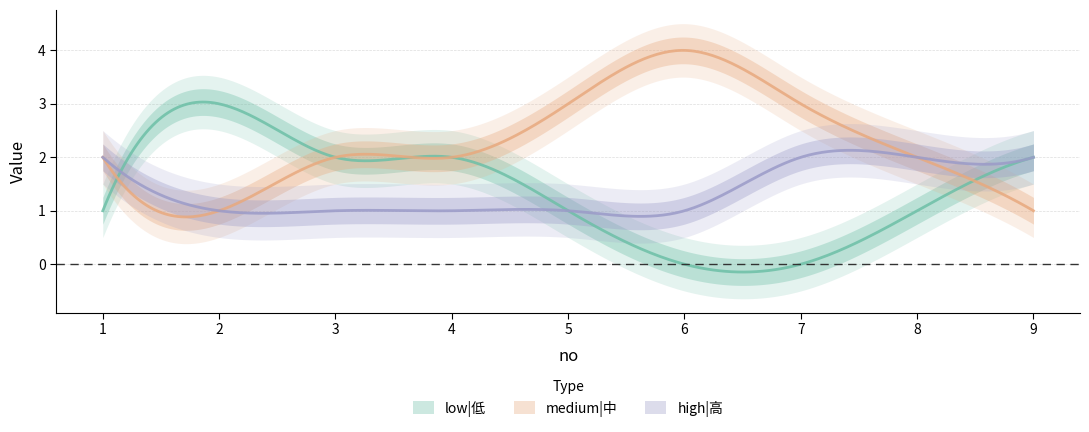

How many lines are shown in the chart?

3